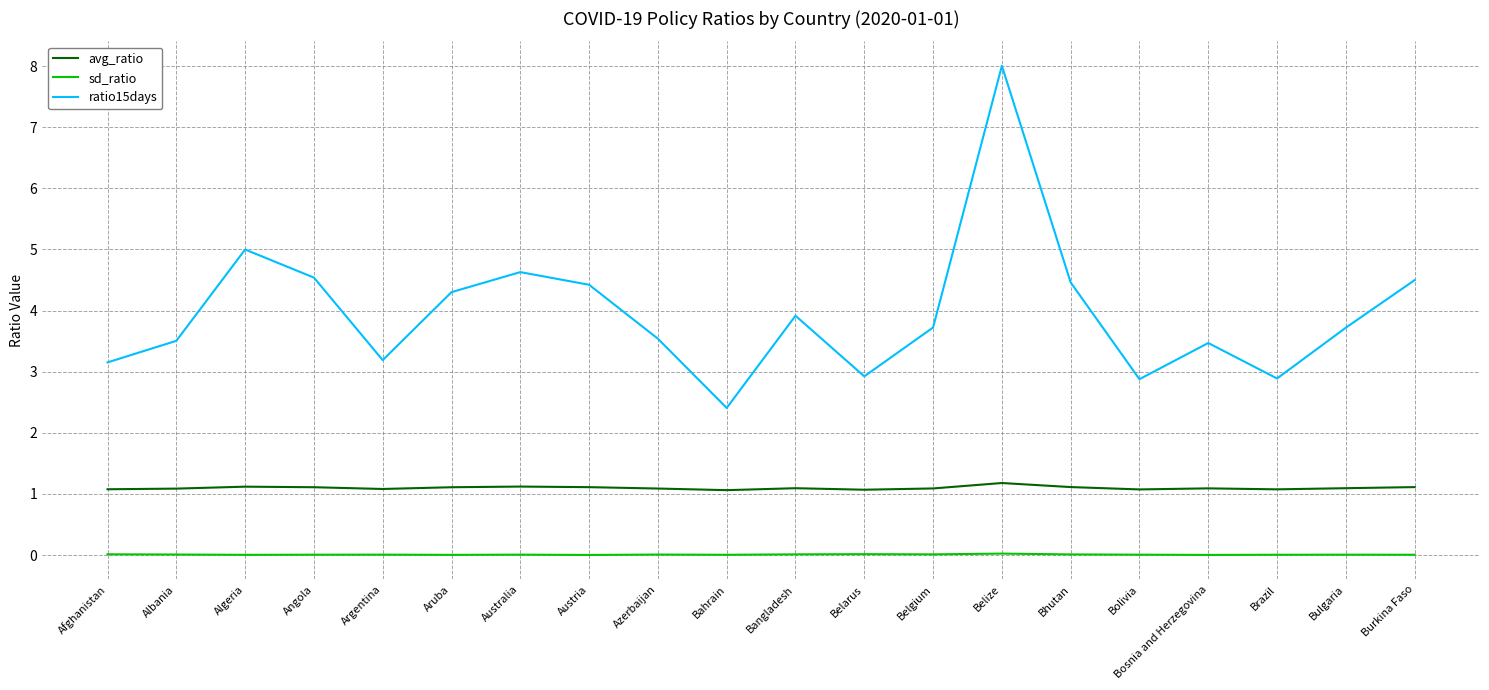

What is the difference between the highest and lowest values at Bolivia?

2.9